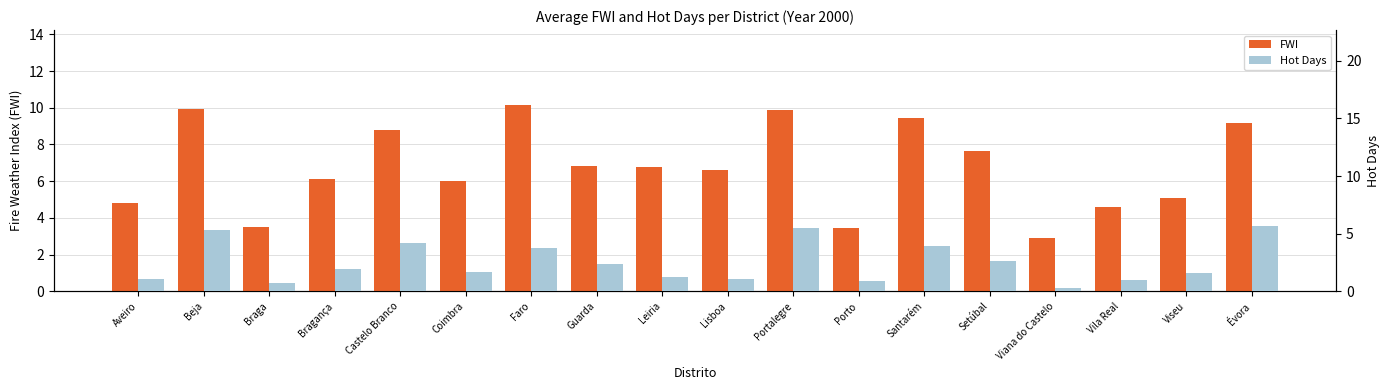

What is the total value across all series at Leiria?

8.0